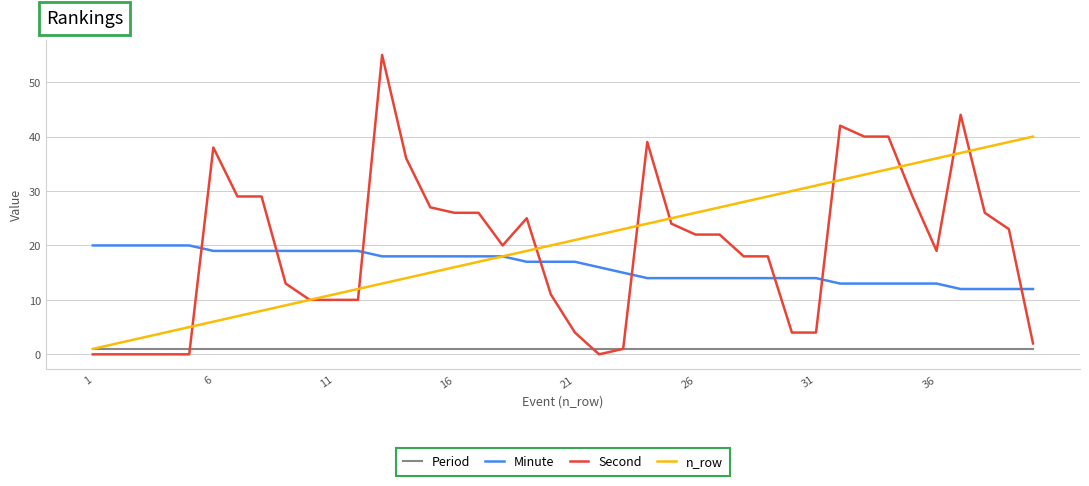

Rank the series by their maximum value, from lowest to highest.

Period, Minute, n_row, Second